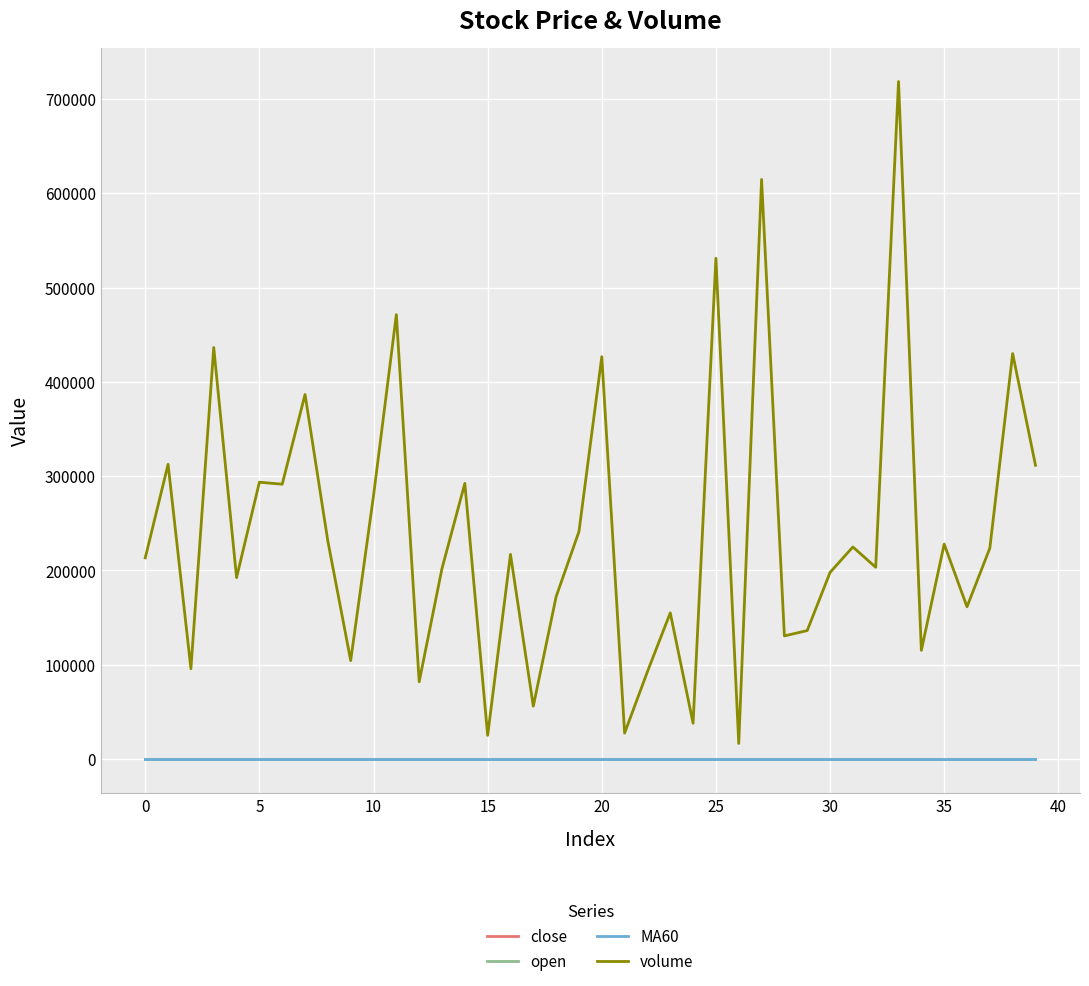

How many times do open and MA60 cross each other?

3